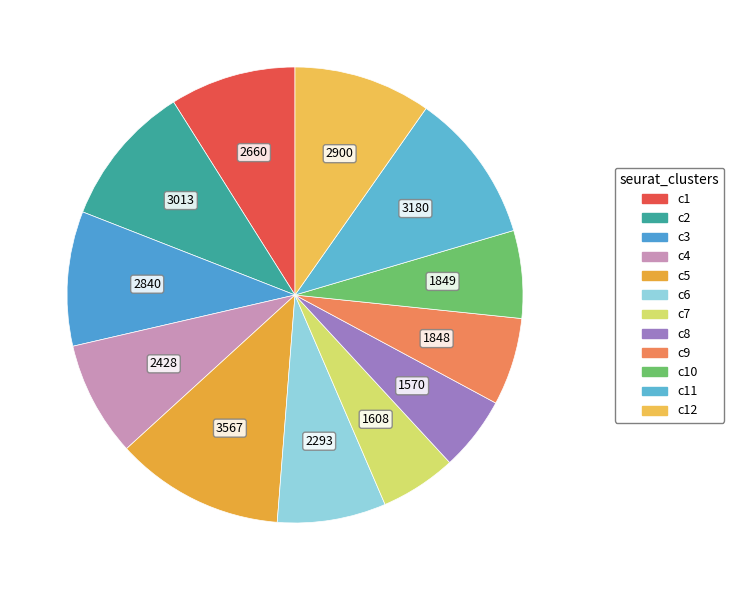

Count the number of slices in the pie.

12